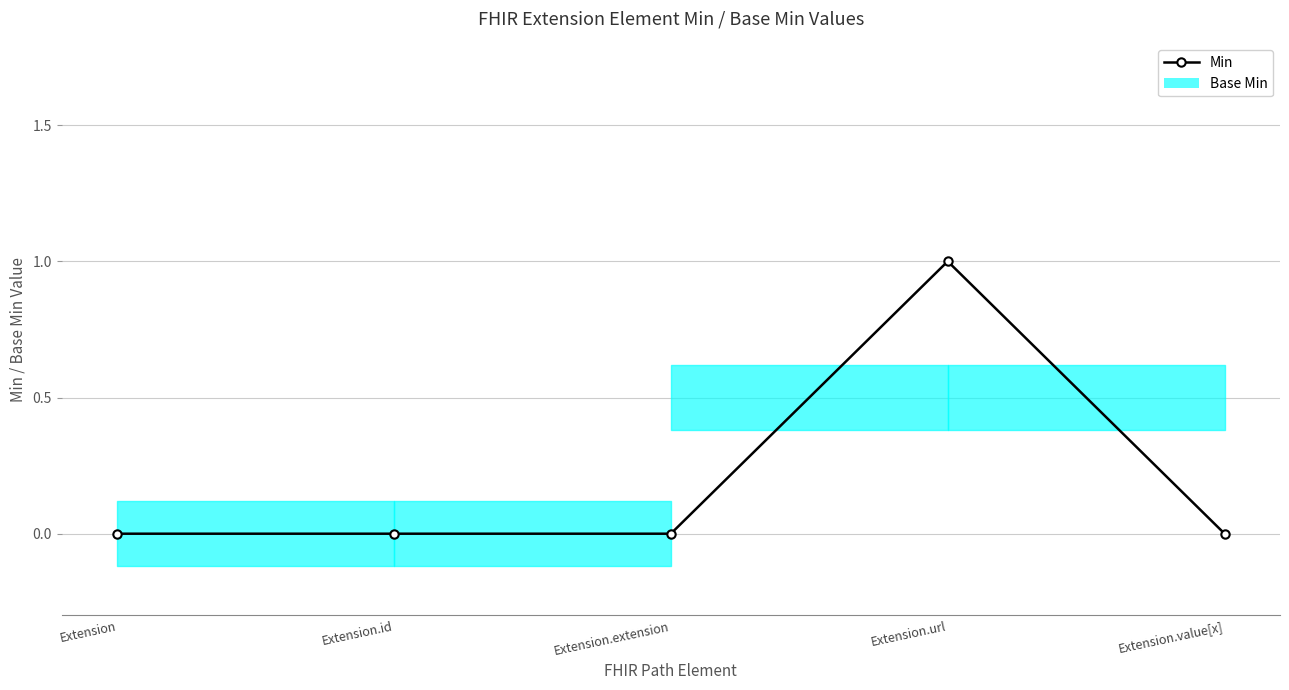

What is the greatest value displayed?

1